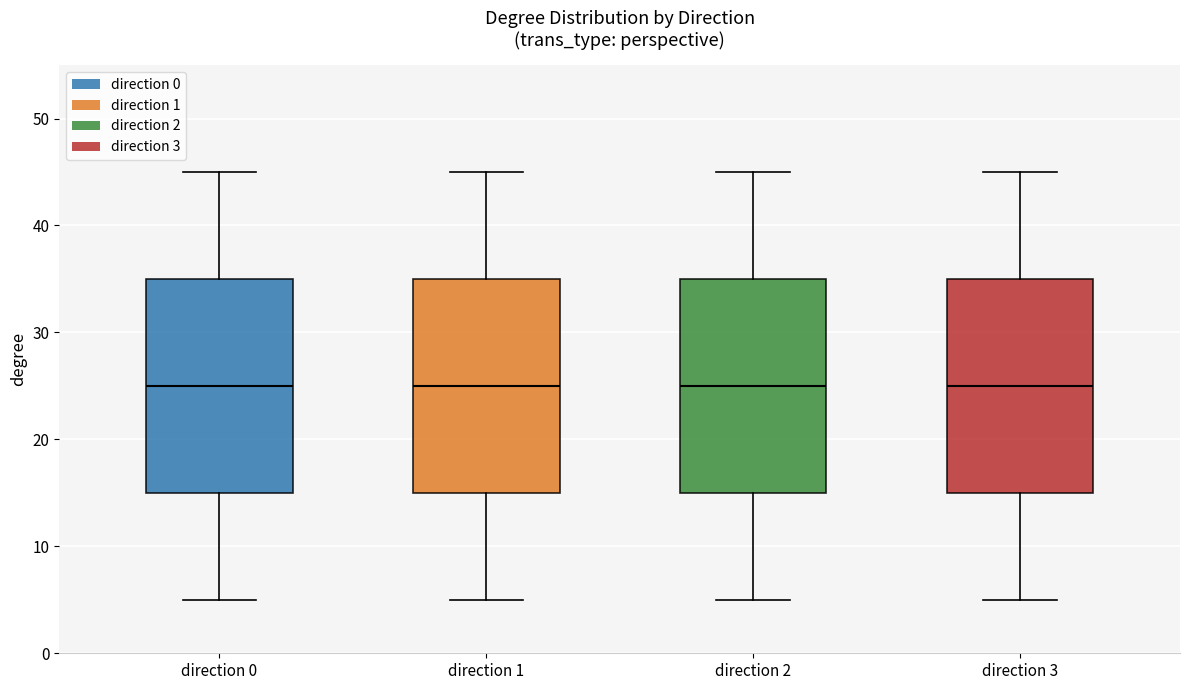

Reading left to right, read every box against the y-axis: the position of its median line, the range the box covers, and the ends of its whiskers. The values are not printed on the chart, so give them approximately, as read against the axis.

direction 0: median 25, box 15 to 35, whiskers 5 to 45
direction 1: median 25, box 15 to 35, whiskers 5 to 45
direction 2: median 25, box 15 to 35, whiskers 5 to 45
direction 3: median 25, box 15 to 35, whiskers 5 to 45